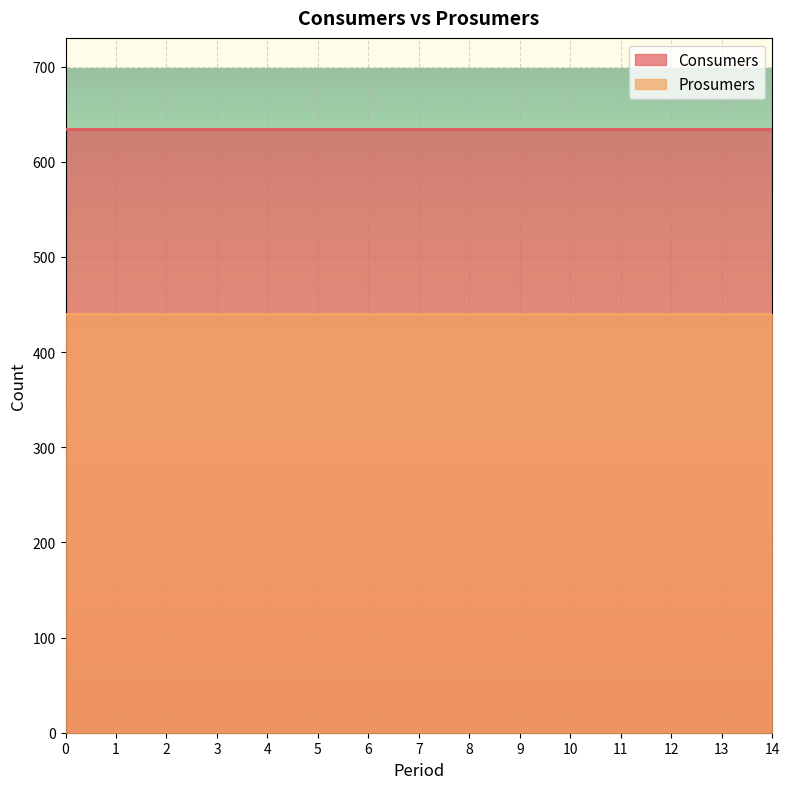

Is it true that Prosumers line equals 440 at 9?

True